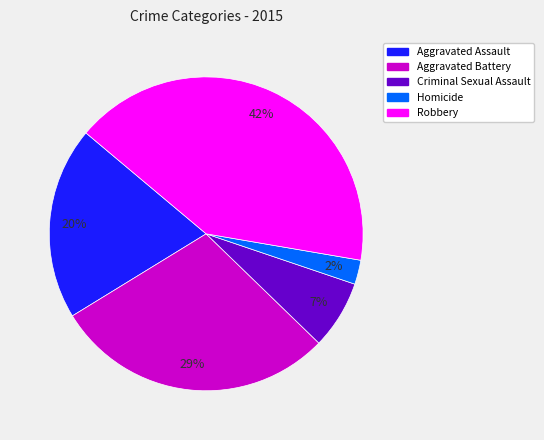

To the nearest percent, what portion does Homicide represent?

2%